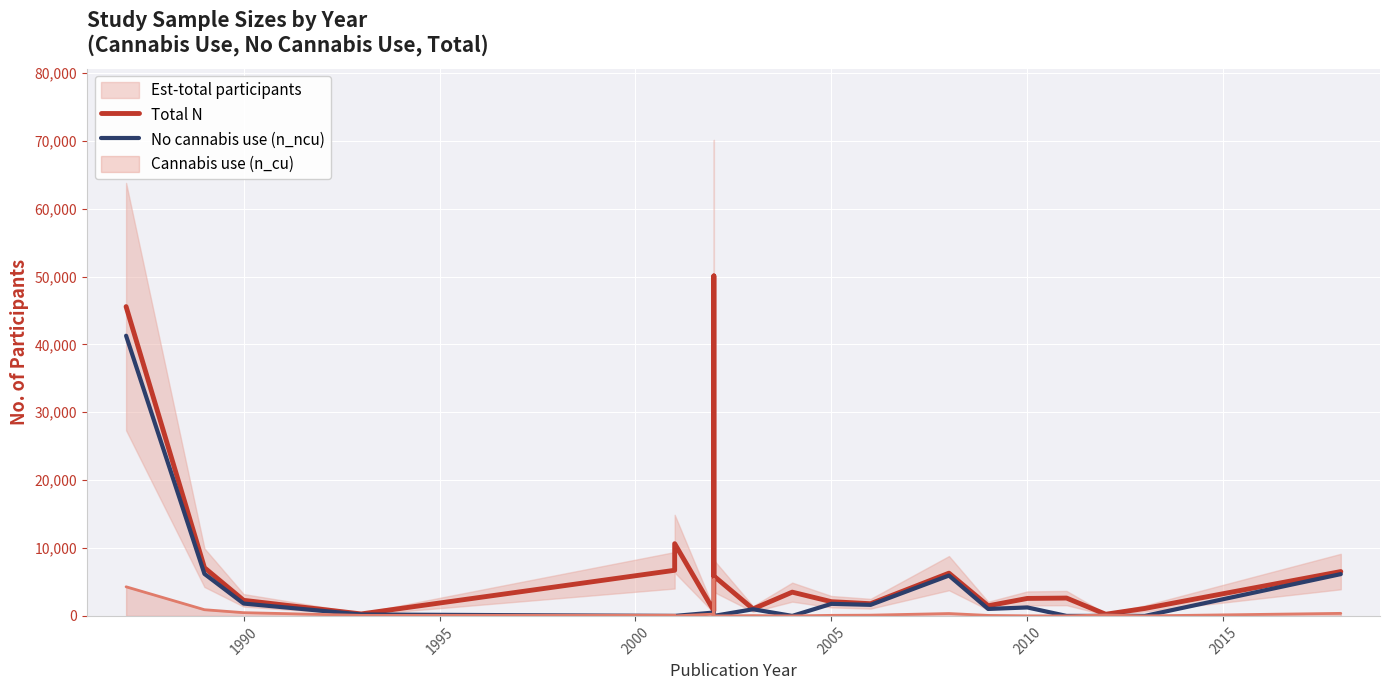

How many values in the Total N series exceed 2630?

9